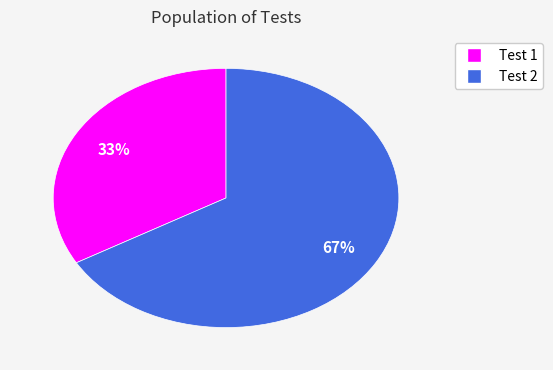

Is there any slice that represents more than half of the pie?

Yes